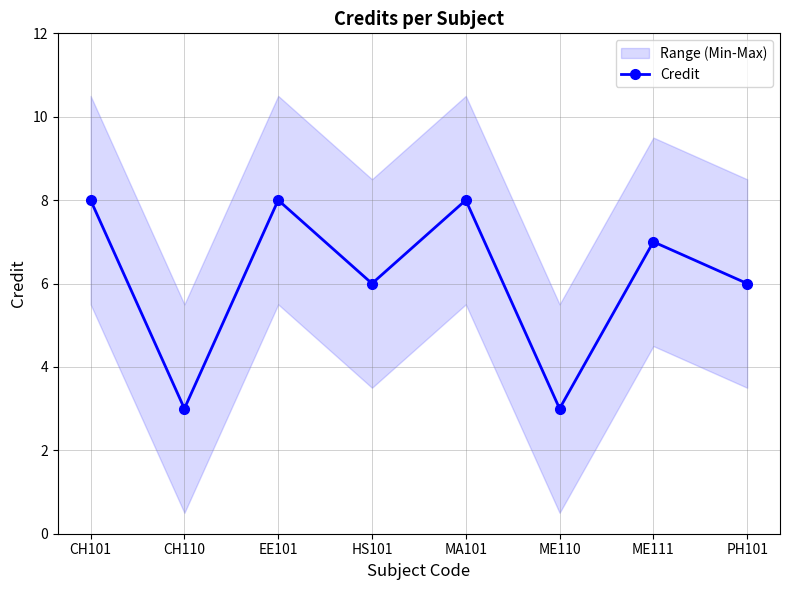

Where is the first local maximum?

EE101